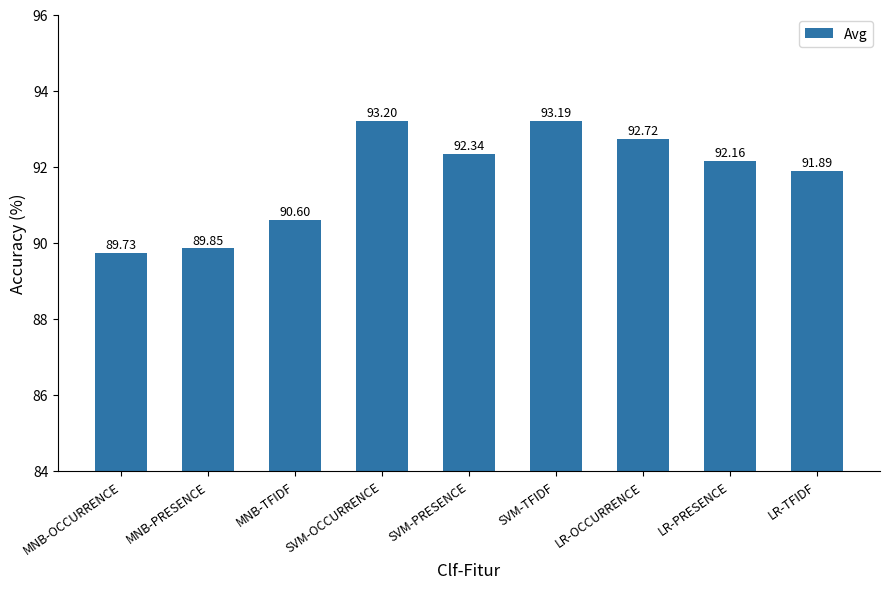

Which category has the highest value across all series?

SVM-OCCURRENCE